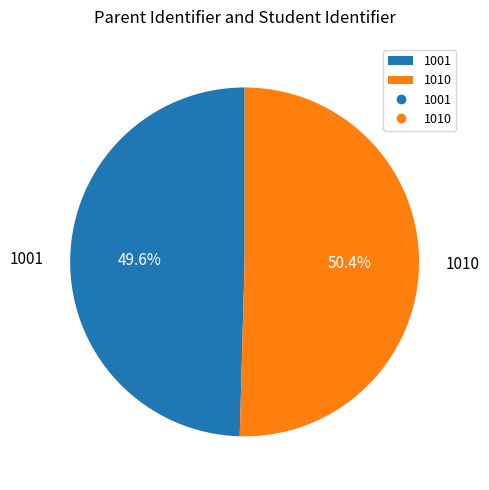

What is the ratio of the value at 1001 to the value at 1010?

1.0